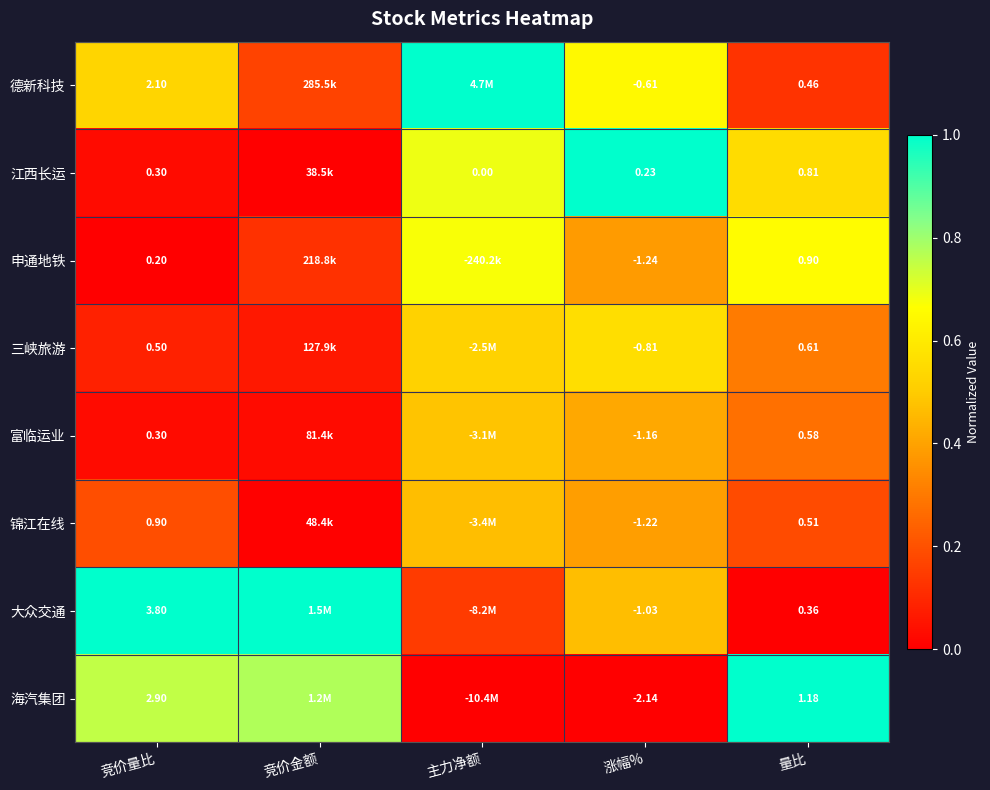

The 富临运业 series shows 0.7 at 涨幅%. True or false?

False